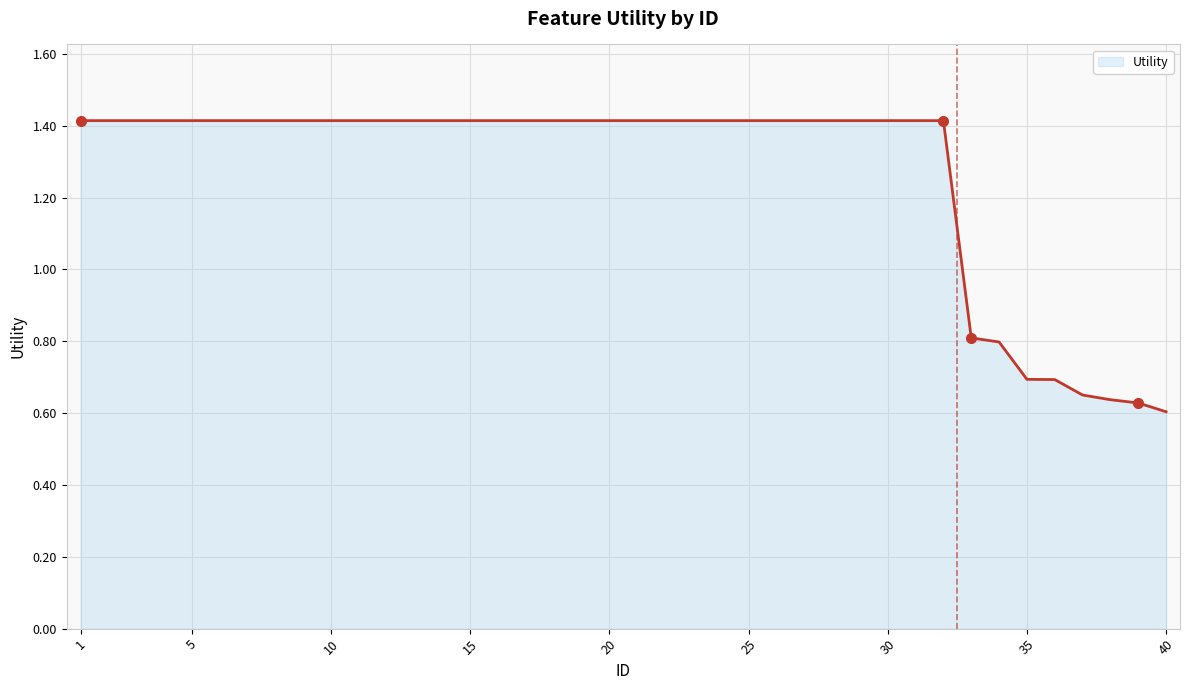

How many values are between 1 and 2?

32